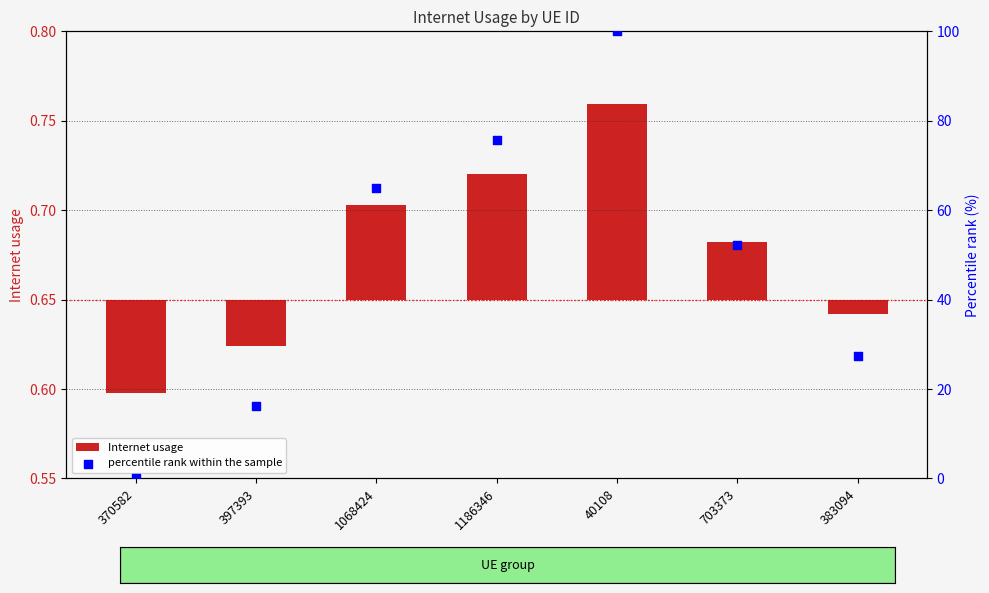

At which category is the sum across all series the highest?

40108